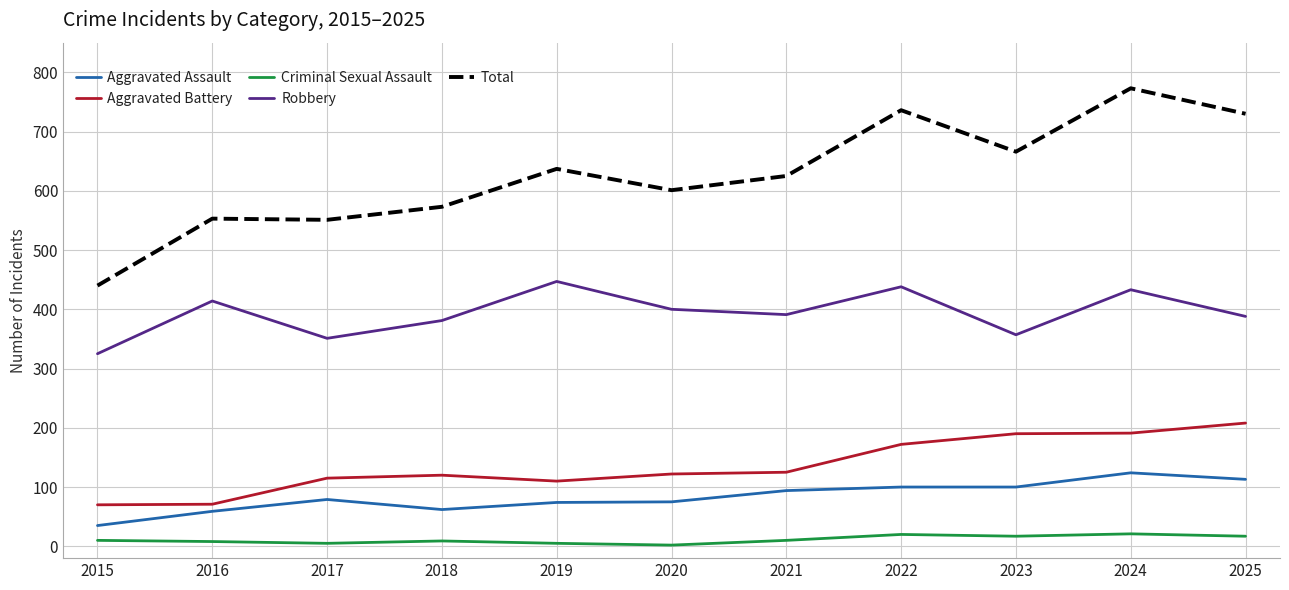

What is the total value across all series at 2024?

1542